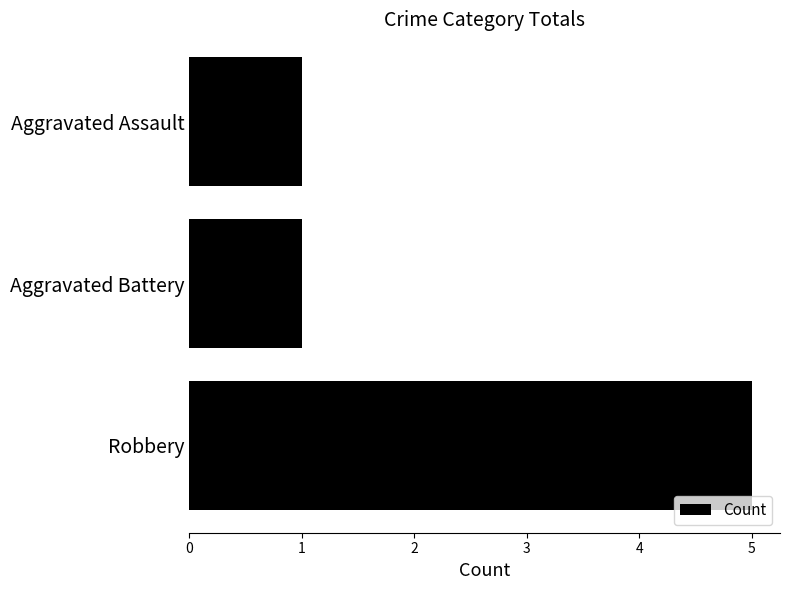

Are the bars horizontal?

Yes